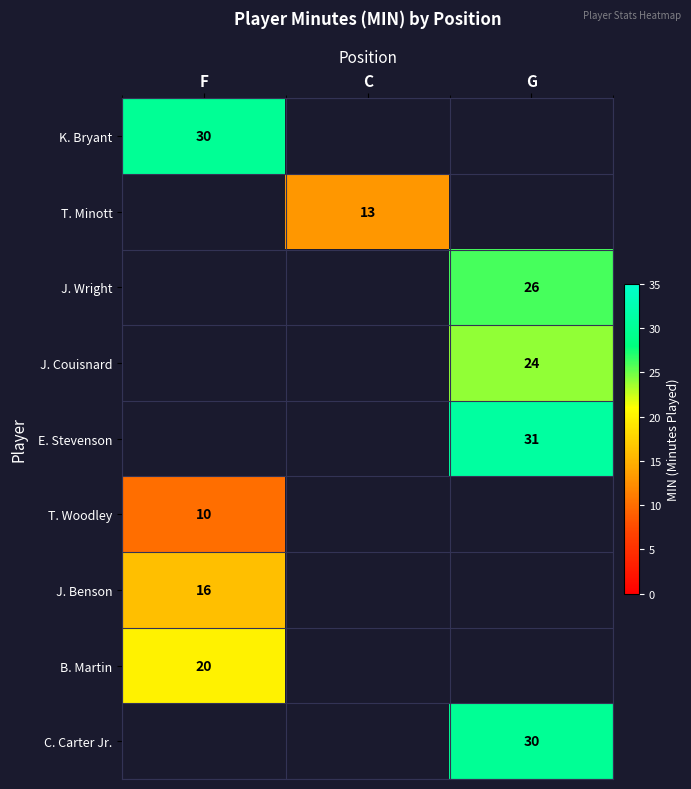

What is the smallest value displayed?

10.0